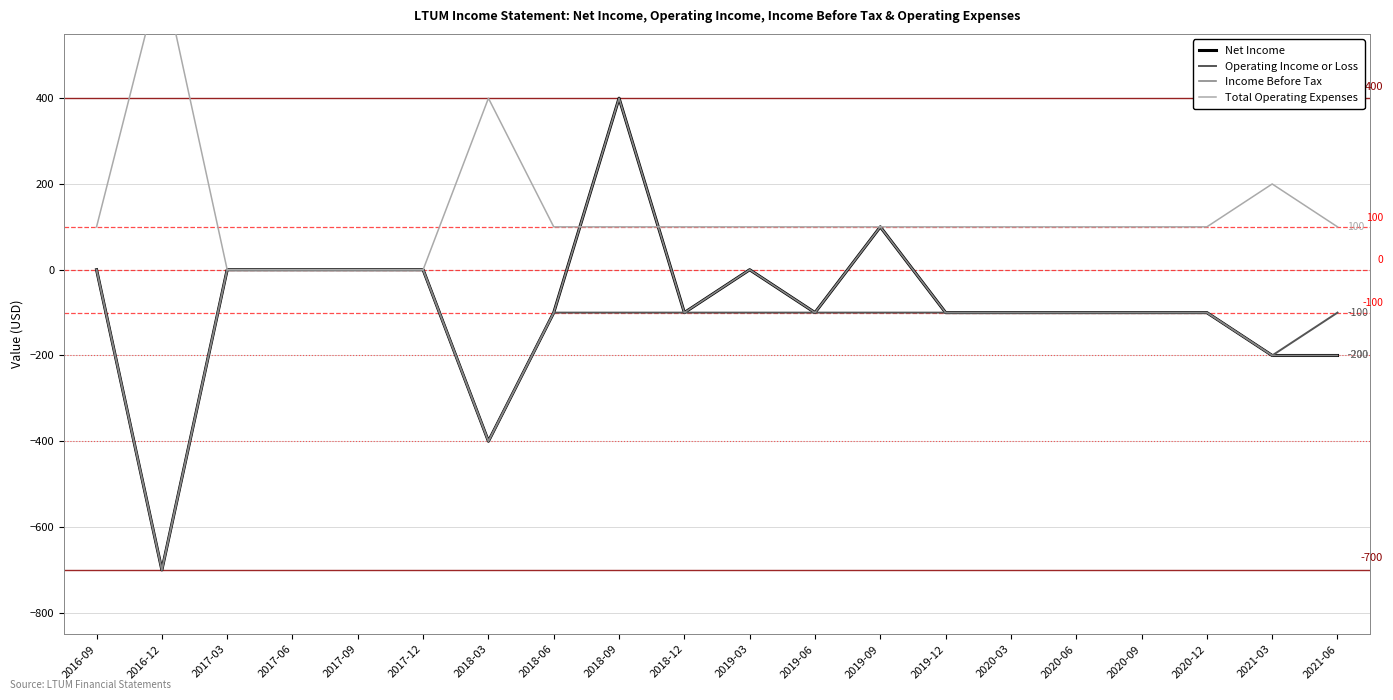

True or false: Operating Income or Loss has a value of -61 at 2020-12.

False